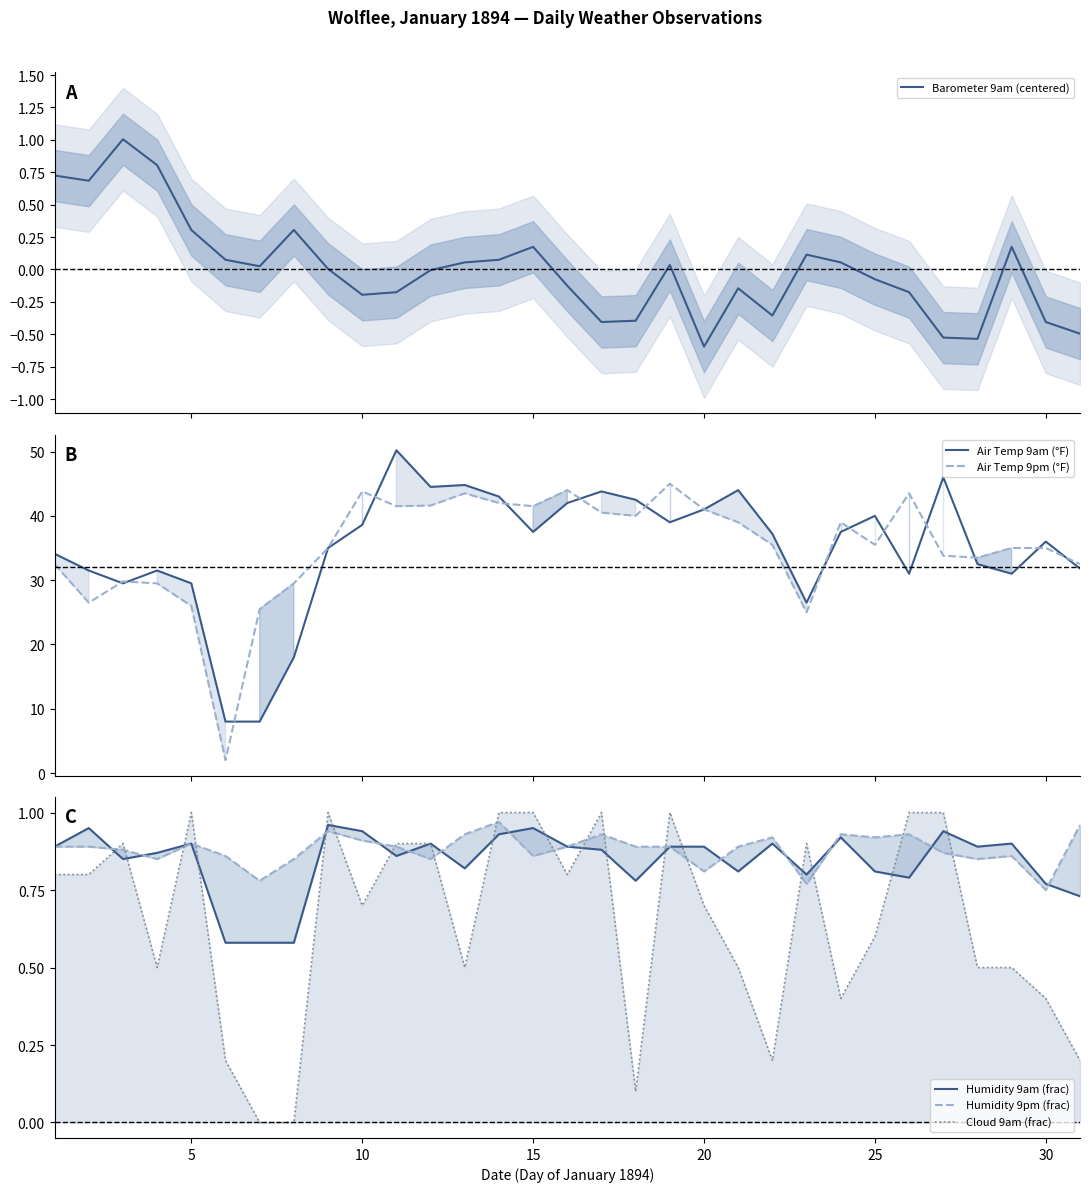

How many data points in Air Temp 9am (°F) are above 37?

16